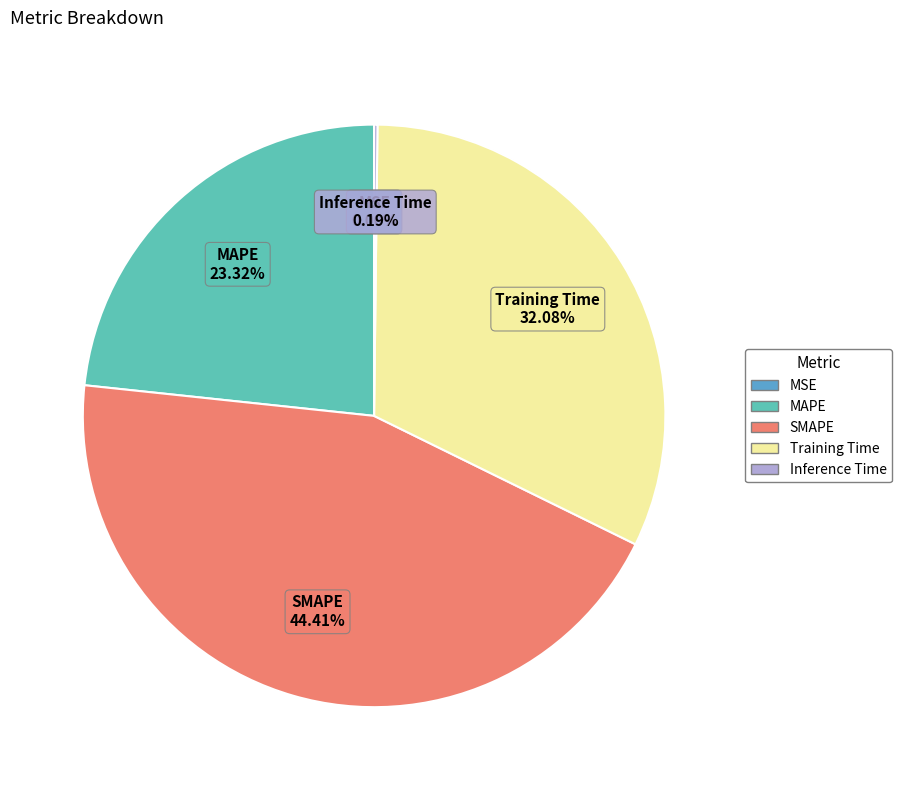

To the nearest percent, what percentage of the pie is MAPE?

23%